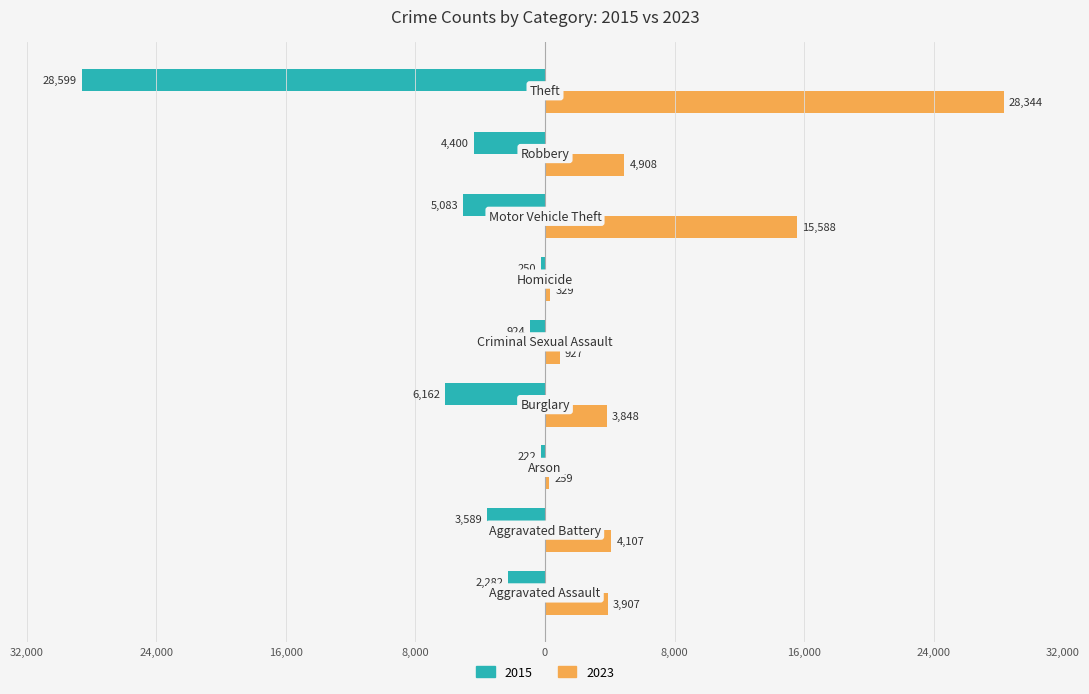

Reading left to right, list all the values displayed in this chart.

2015: -2282	-3589	-222	-6162	-924	-250	-5083	-4400	-28599
2023: 3907	4107	259	3848	927	329	15588	4908	28344